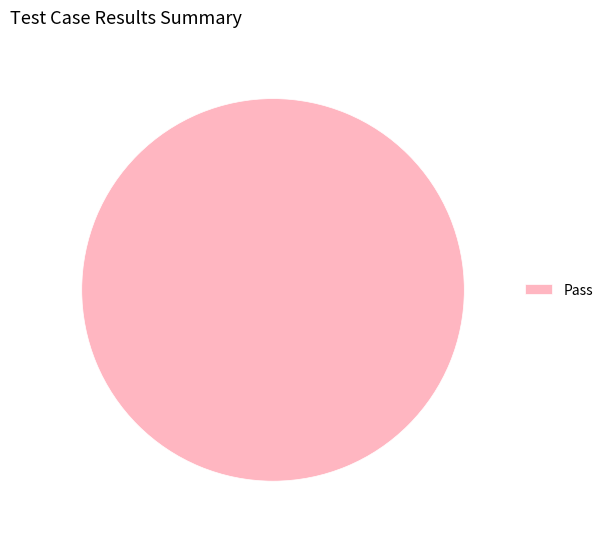

How many segments does this pie chart have?

1